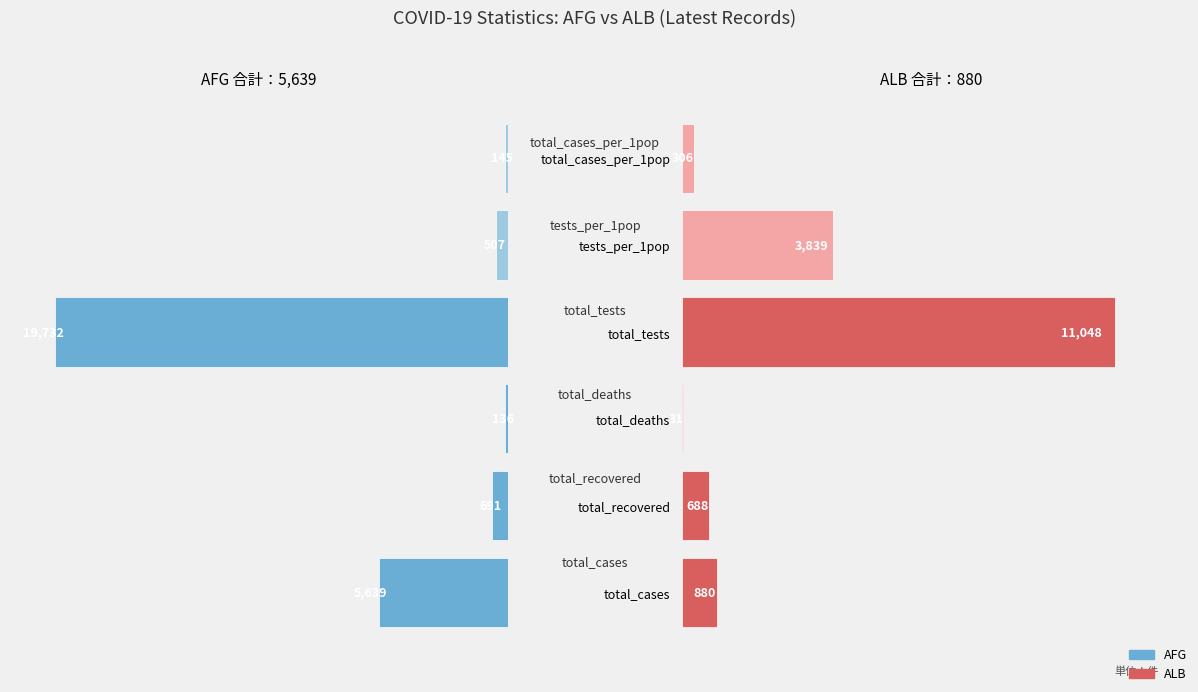

What is the sum of the AFG values at total_deaths and total_cases?

5775